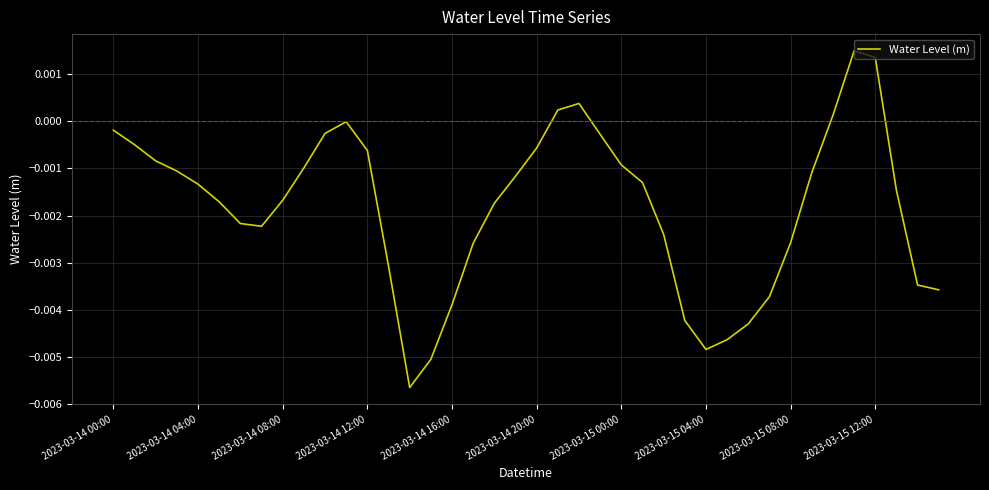

At which label does the data first exceed 0?

21